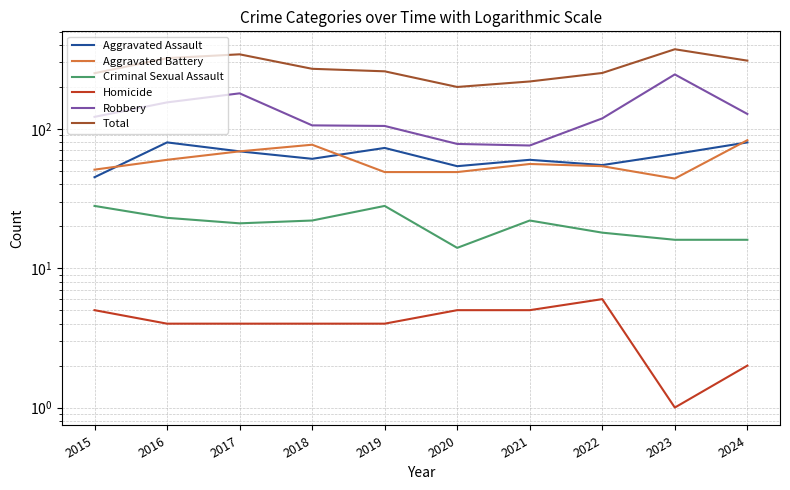

The value of Aggravated Battery at 2024 is 25. True or false?

False